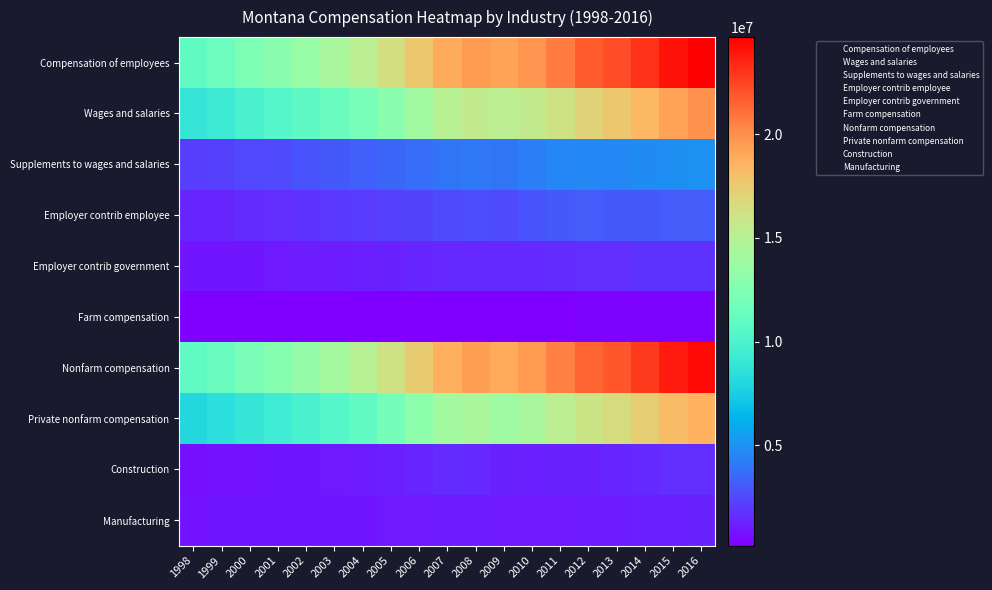

List the series in order of their peak value, lowest first.

Farm compensation, Manufacturing, Construction, Employer contrib government, Employer contrib employee, Supplements to wages and salaries, Private nonfarm compensation, Wages and salaries, Nonfarm compensation, Compensation of employees